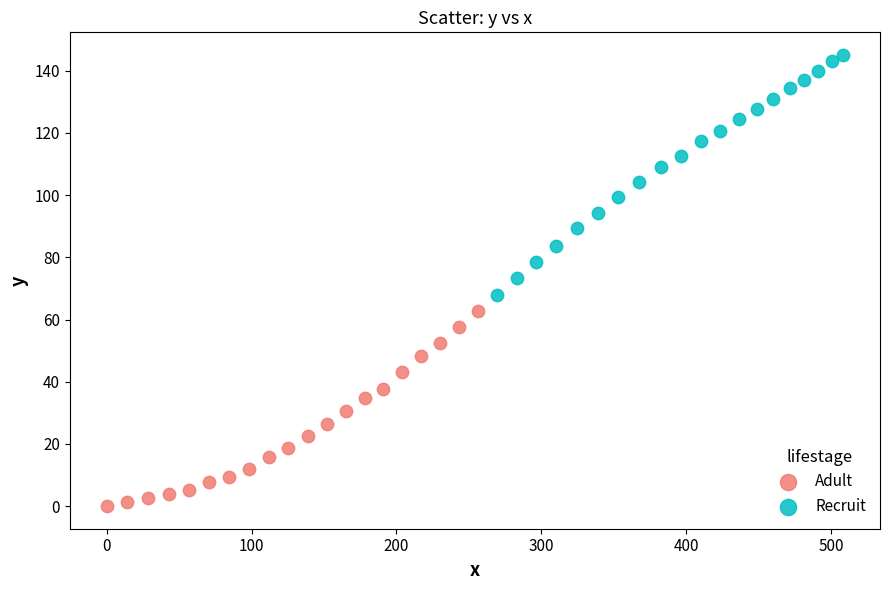

Which series reaches the minimum Y coordinate?

Adult